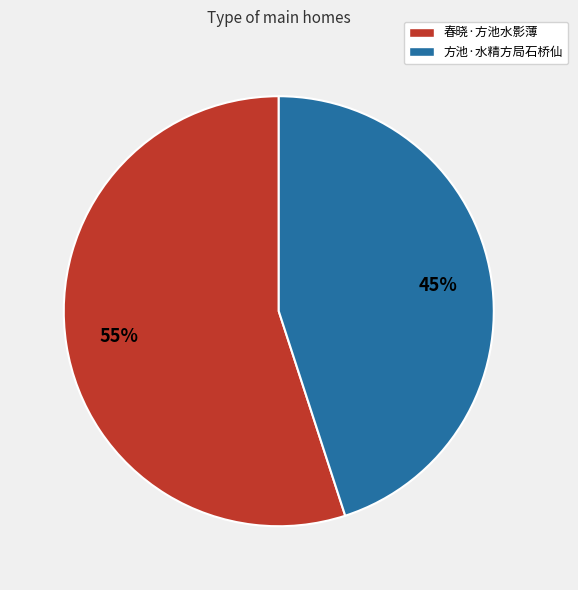

To the nearest percent, what percentage of the pie is 方池·水精方局石桥仙?

45%